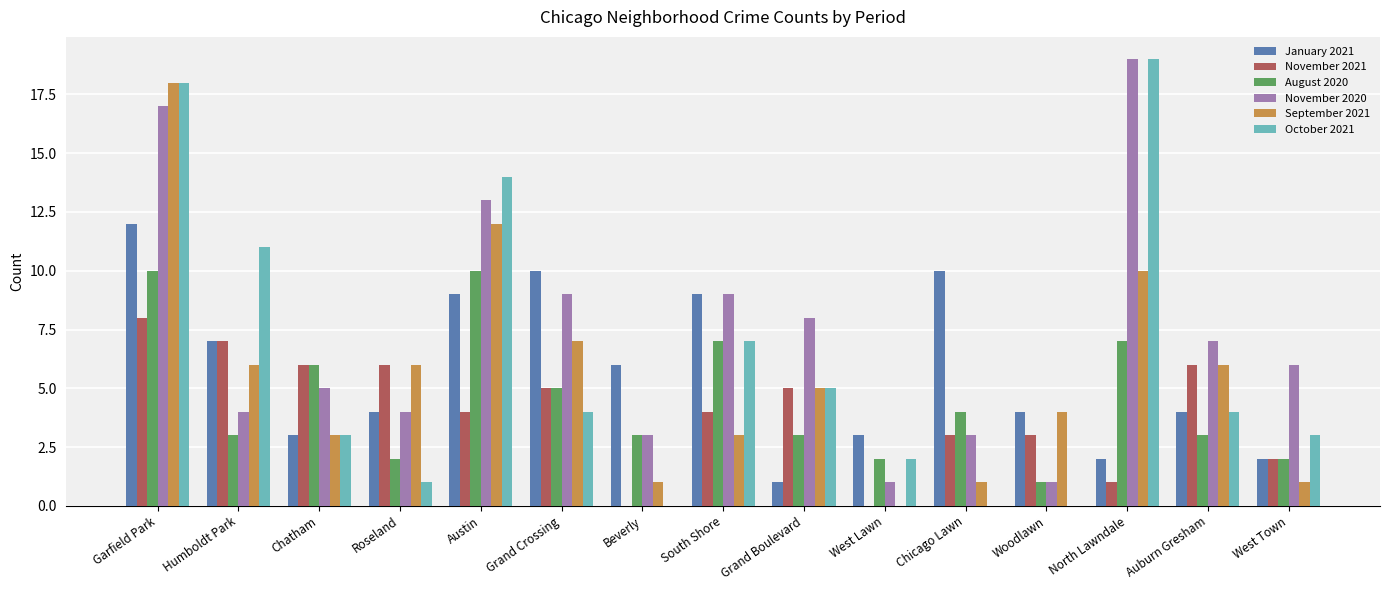

How many groups of bars are there?

15